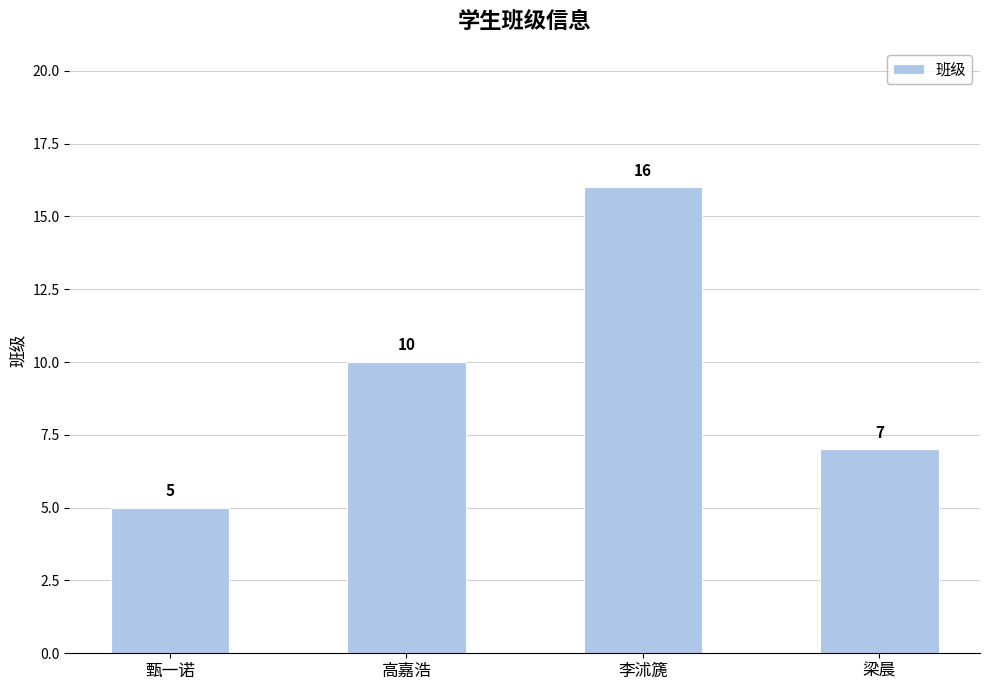

Which label corresponds to the smallest value in the chart?

甄一诺